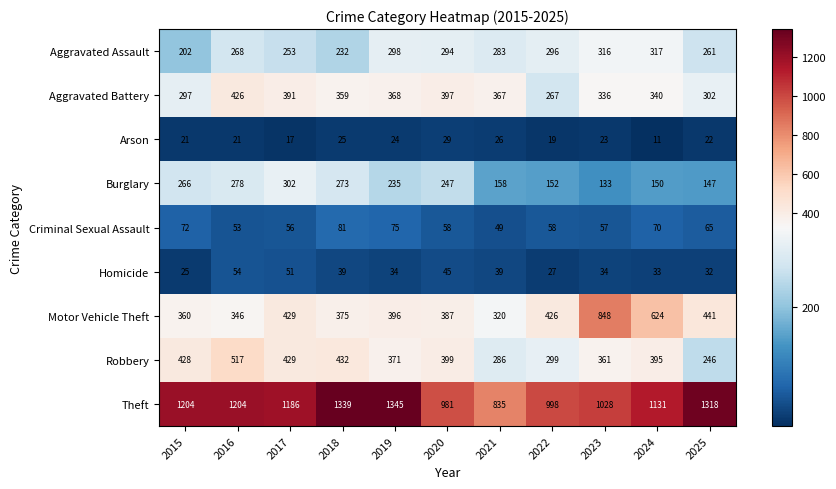

The Homicide series shows 27 at 2022. True or false?

True